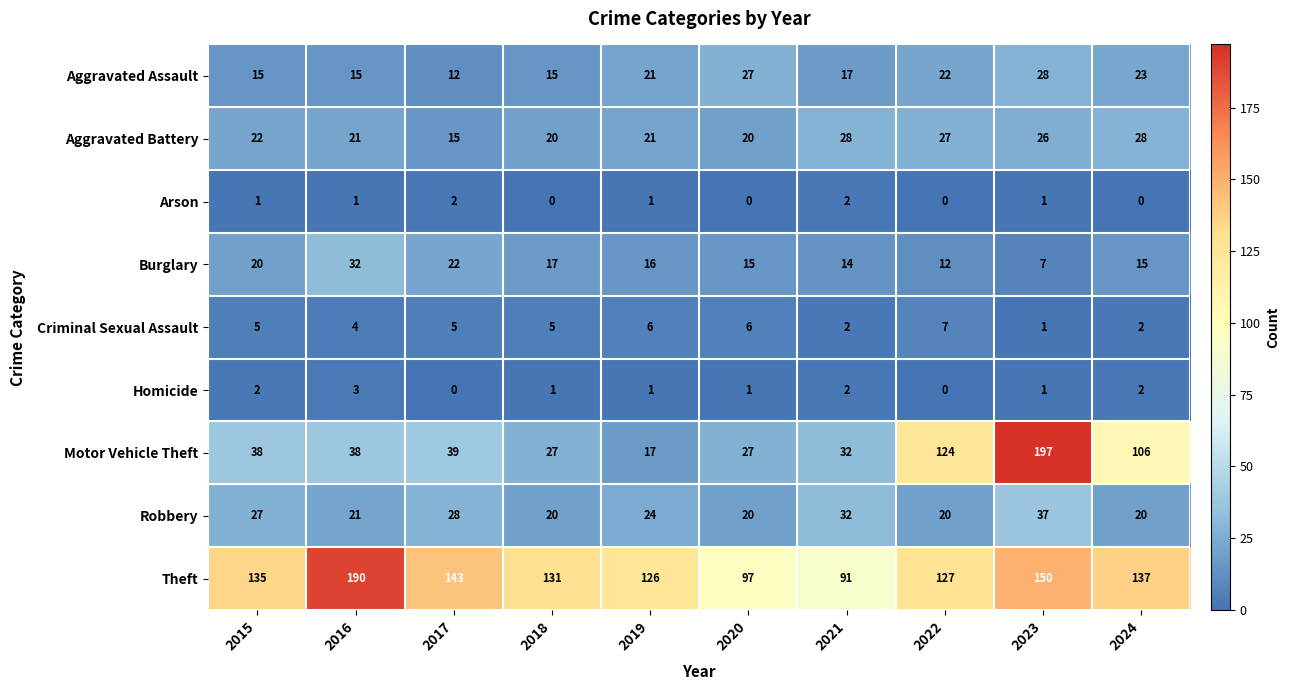

Which label corresponds to the largest value in the chart?

2023